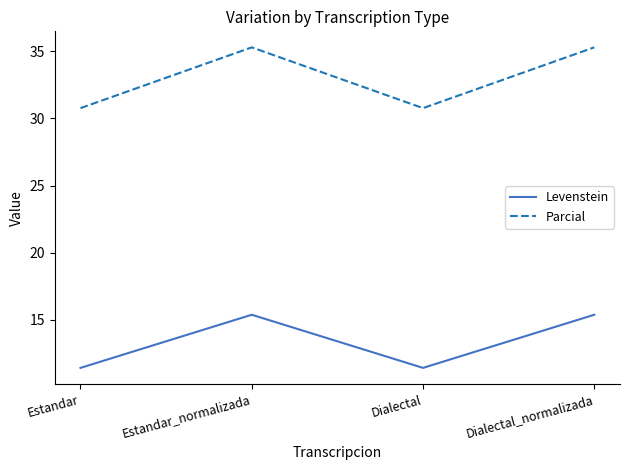

Is this an area chart (filled region under the line)?

No